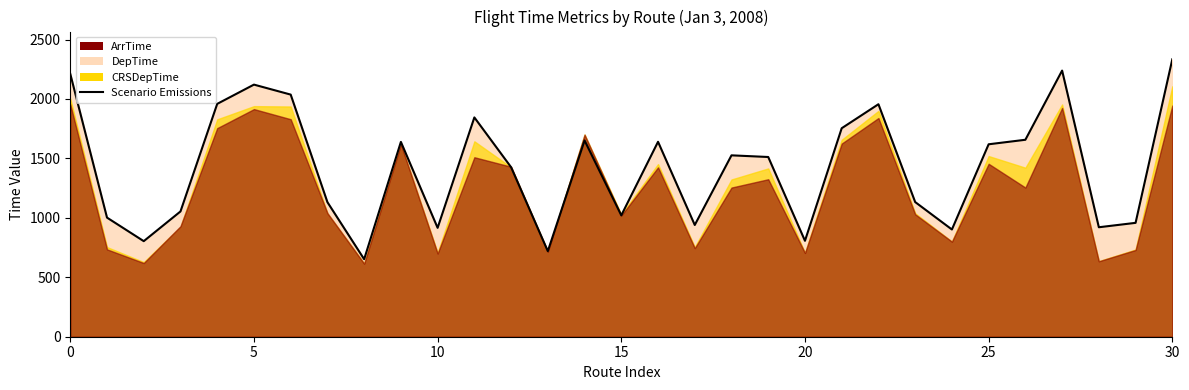

Does the chart have visible grid lines?

No